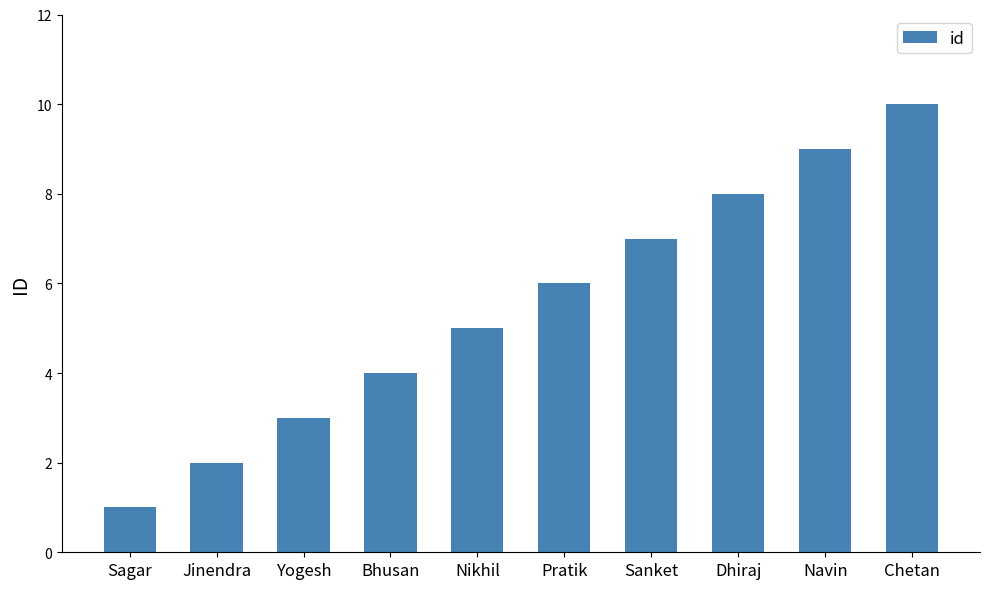

Reading right to left, transcribe all the data shown in this chart.

10	9	8	7	6	5	4	3	2	1